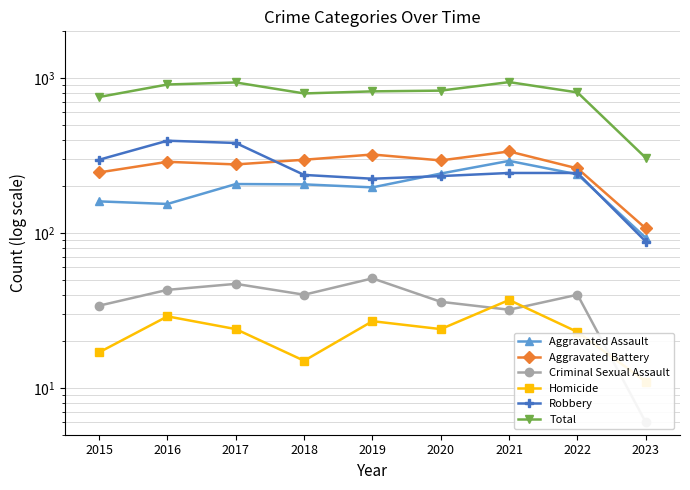

Which category has the lowest value in the Aggravated Assault series?

2023